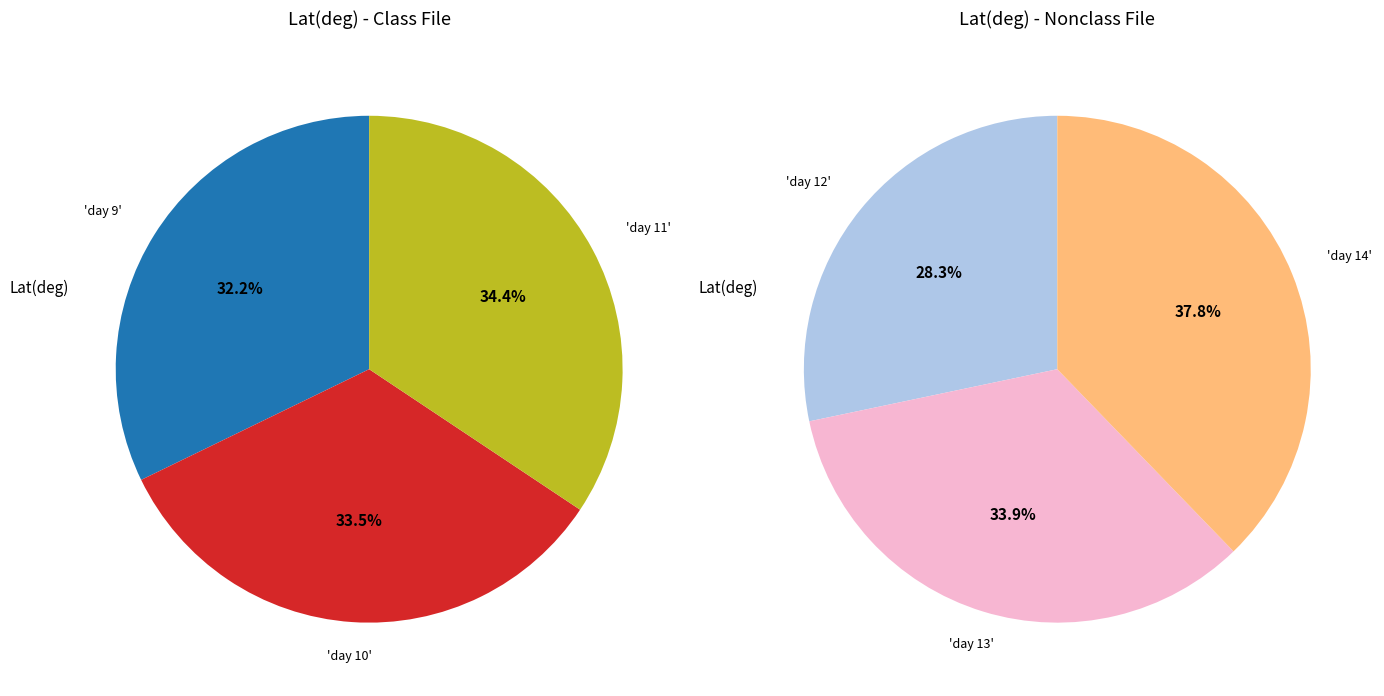

The day 14 slice represents 10% of the pie. True or false?

False